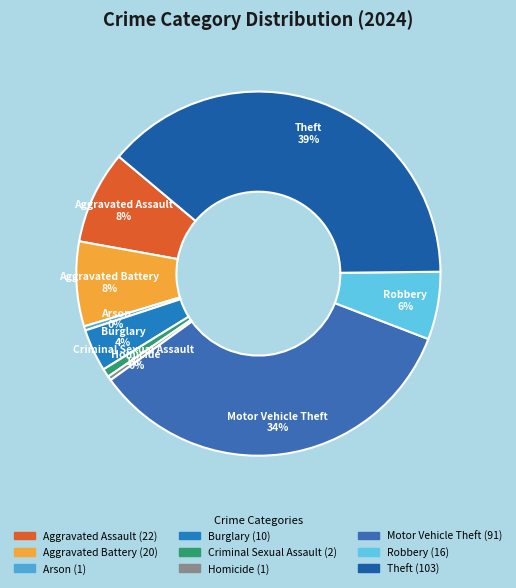

Do Criminal Sexual Assault and Burglary together represent more than half of the pie?

No